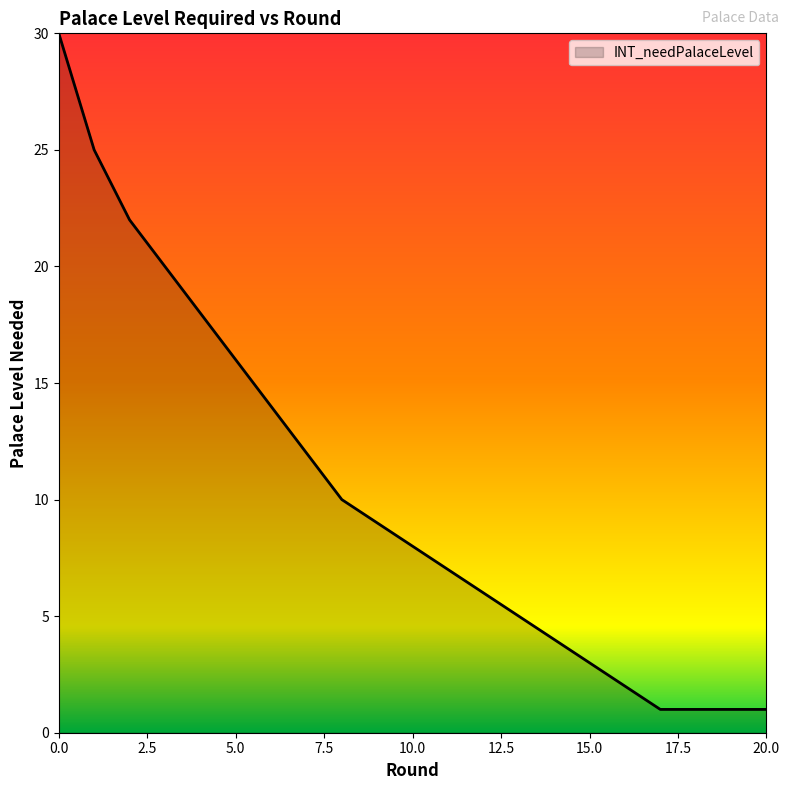

What is the average value?

10